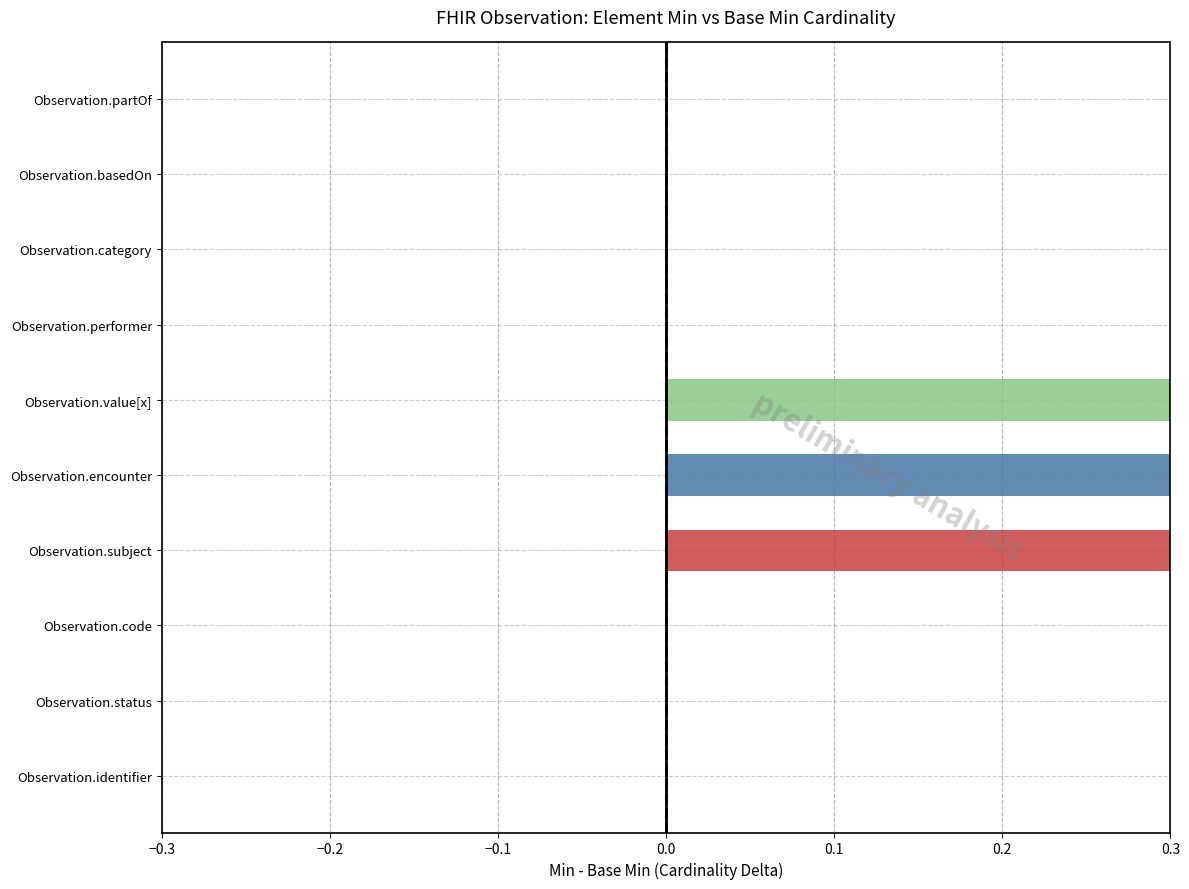

Between Observation.code and Observation.identifier, which is larger?

Observation.code